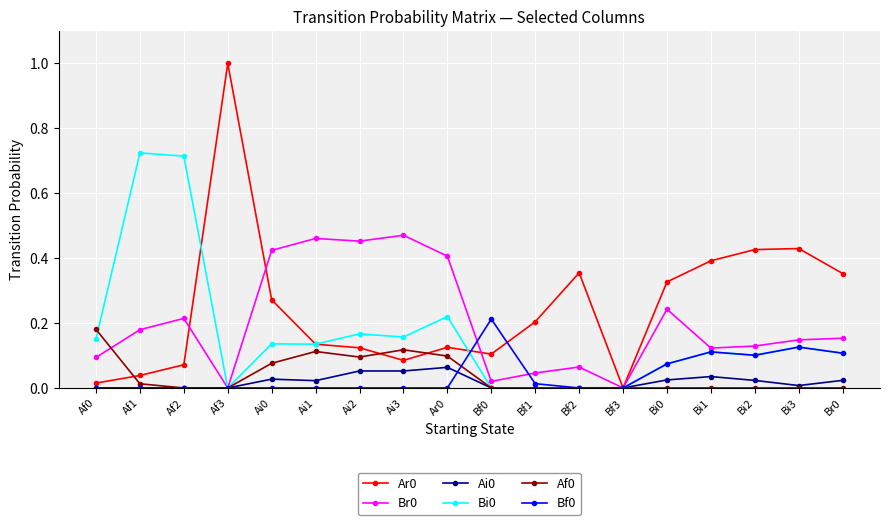

True or false: Af0 and Ar0 cross at least once.

True